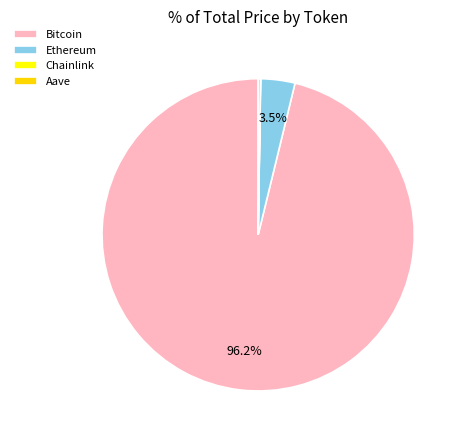

What is the largest slice in the pie chart?

Bitcoin